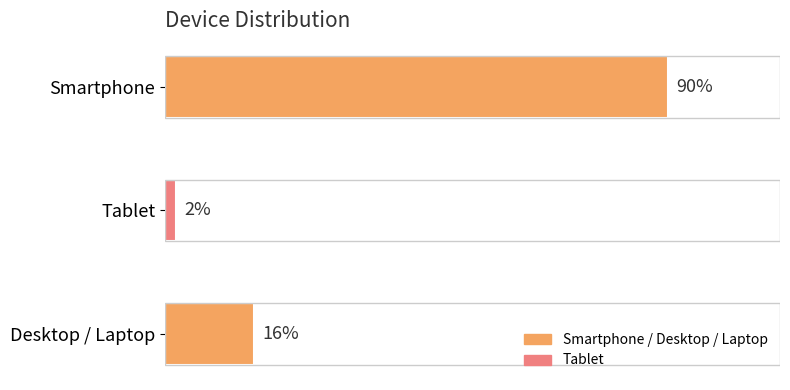

Between Desktop / Laptop and Smartphone, which is larger?

Smartphone